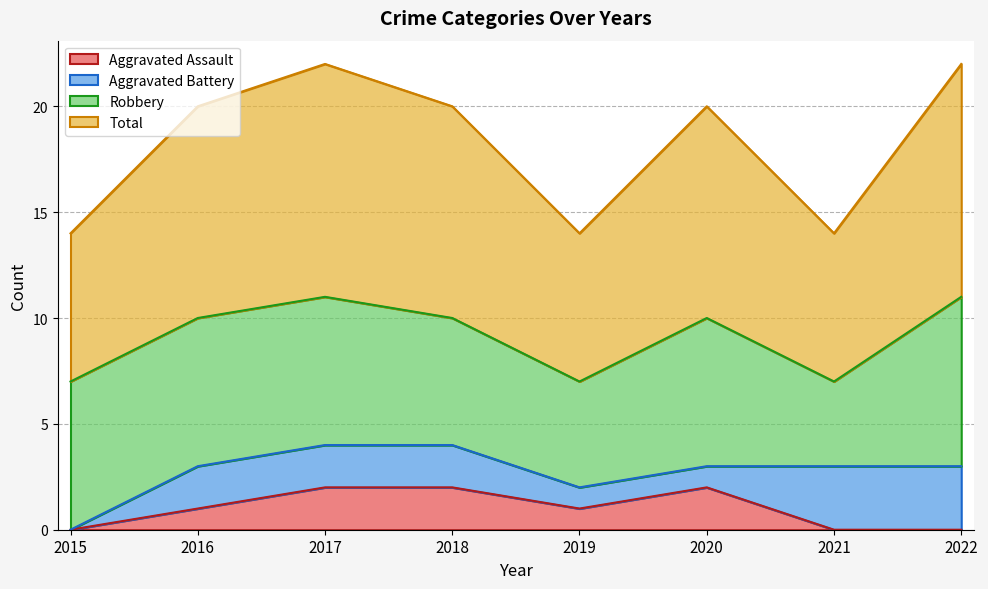

Does the chart have visible grid lines?

Yes